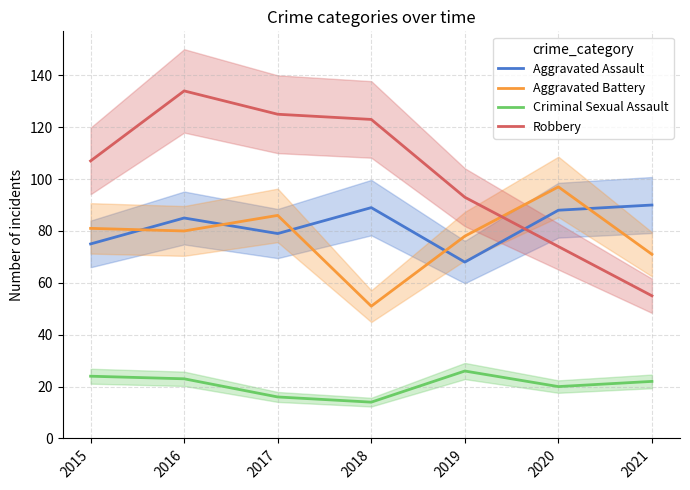

True or false: Aggravated Assault and Robbery cross at least once.

True